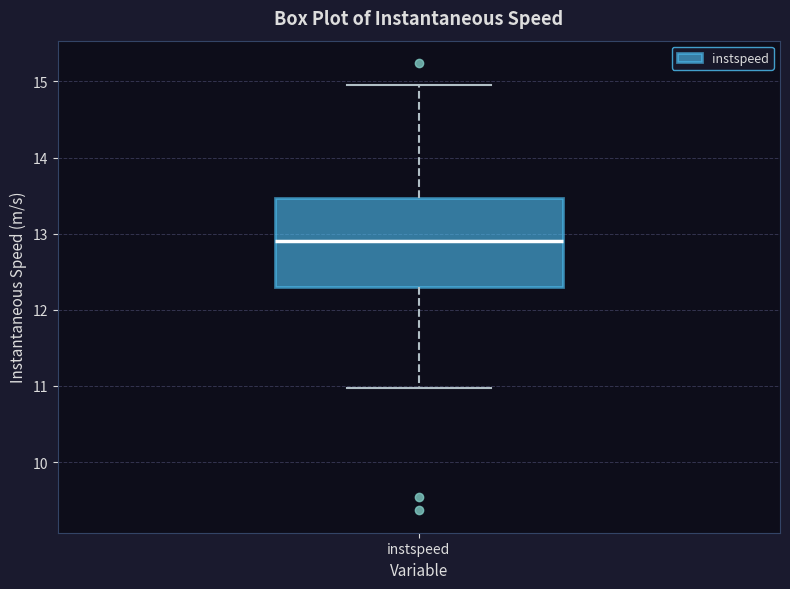

Read this box plot against the y-axis: the position of the median line, the range covered by the box, and the ends of both whiskers. The values are not printed on the chart, so give them approximately, as read against the axis.

median 12.9, box 12.3 to 13.5, whiskers 11.0 to 15.0